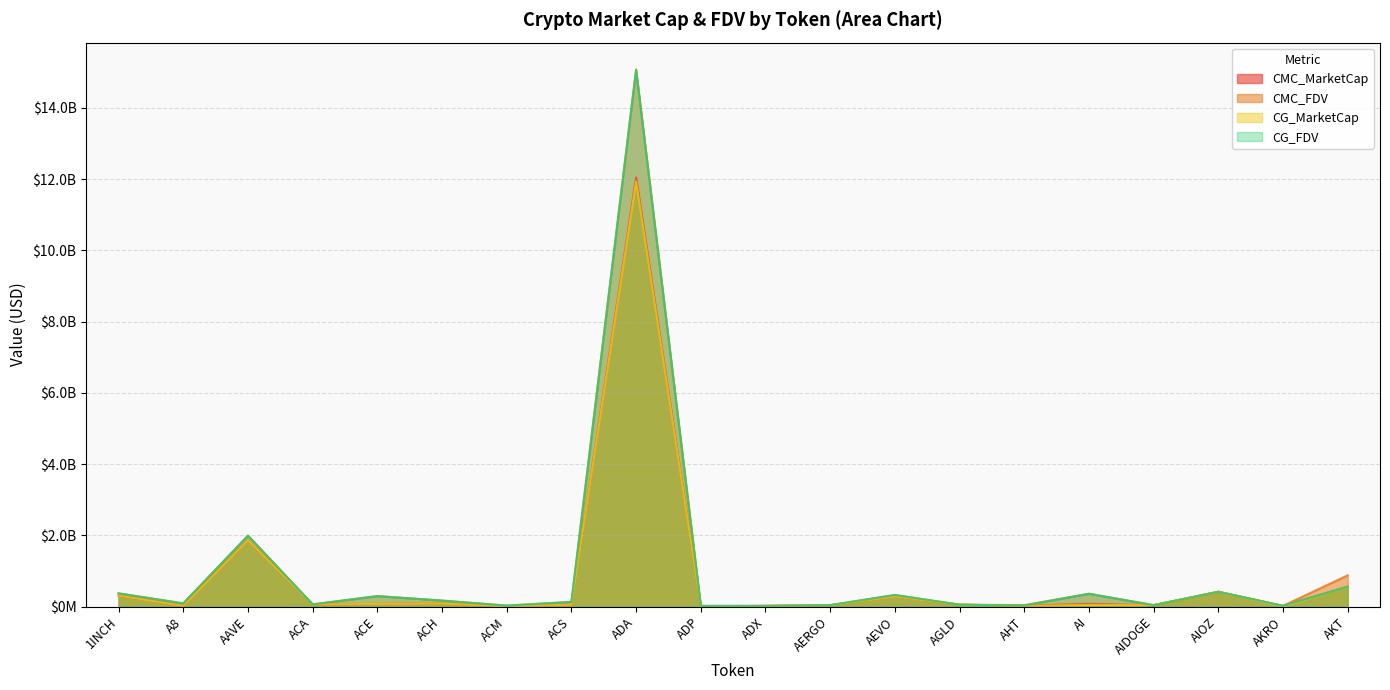

The value of CG_FDV at AEVO is 325395589.0. True or false?

True